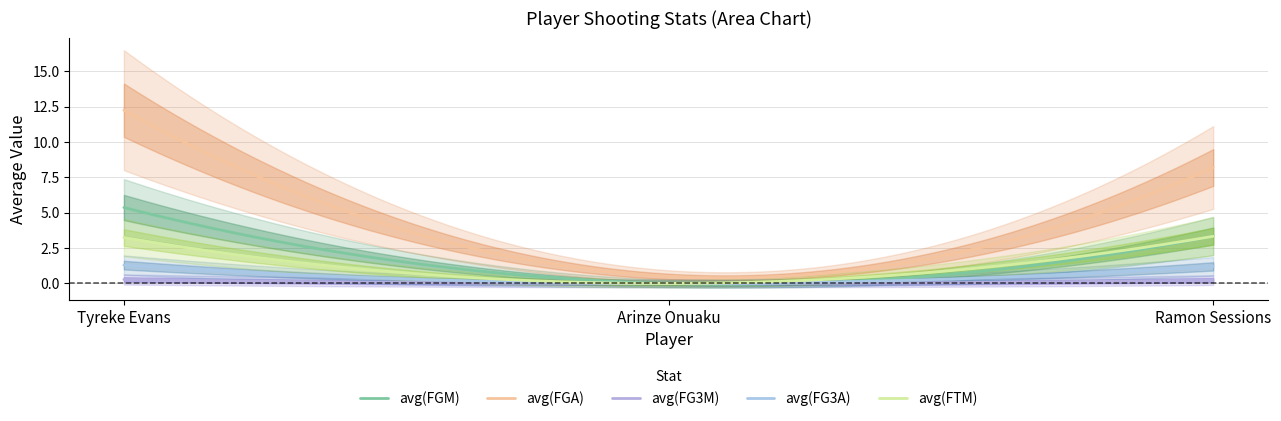

Which series has the largest total across all categories?

avg(FGA)